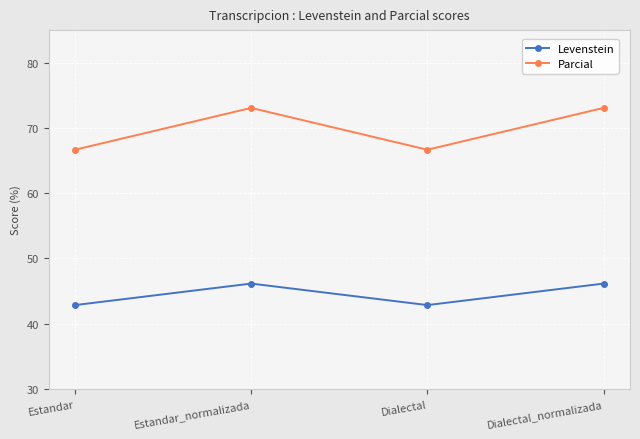

List the series in order of their peak value, lowest first.

Levenstein, Parcial